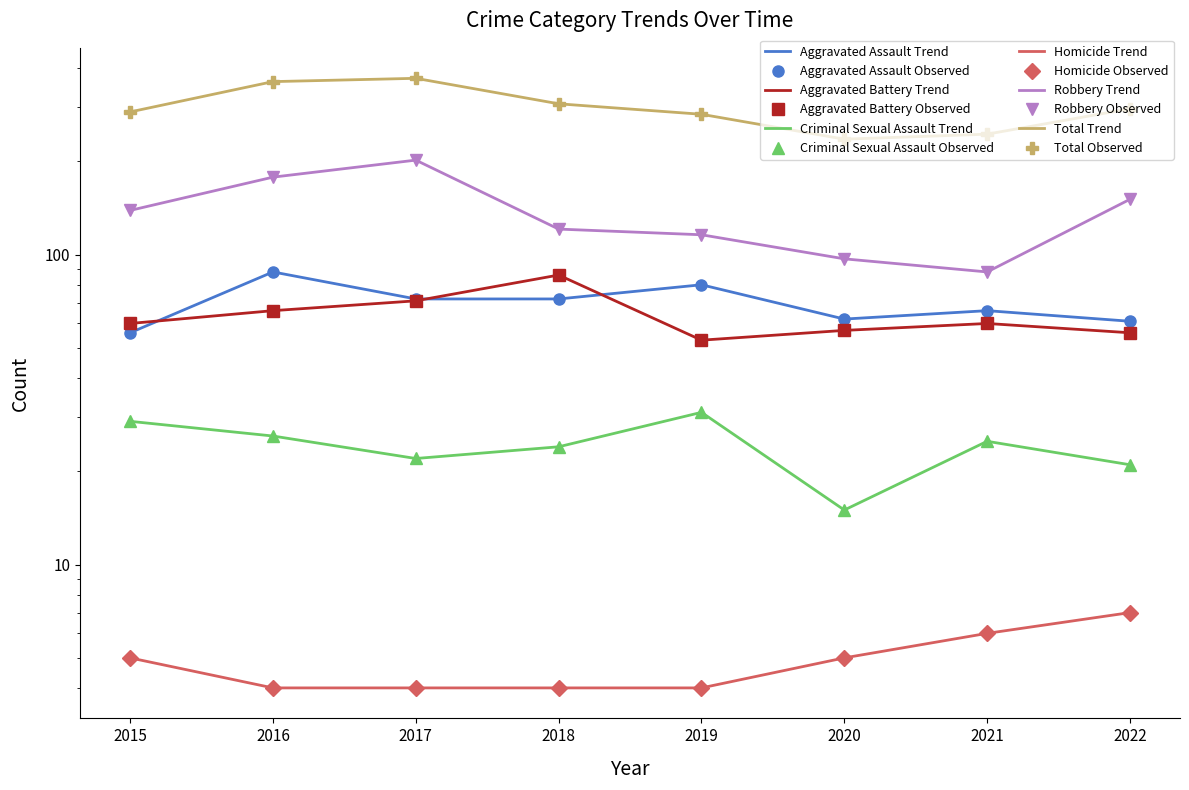

At 2020, list the series in order from smallest to largest.

Homicide, Criminal Sexual Assault, Aggravated Battery, Aggravated Assault, Robbery, Total